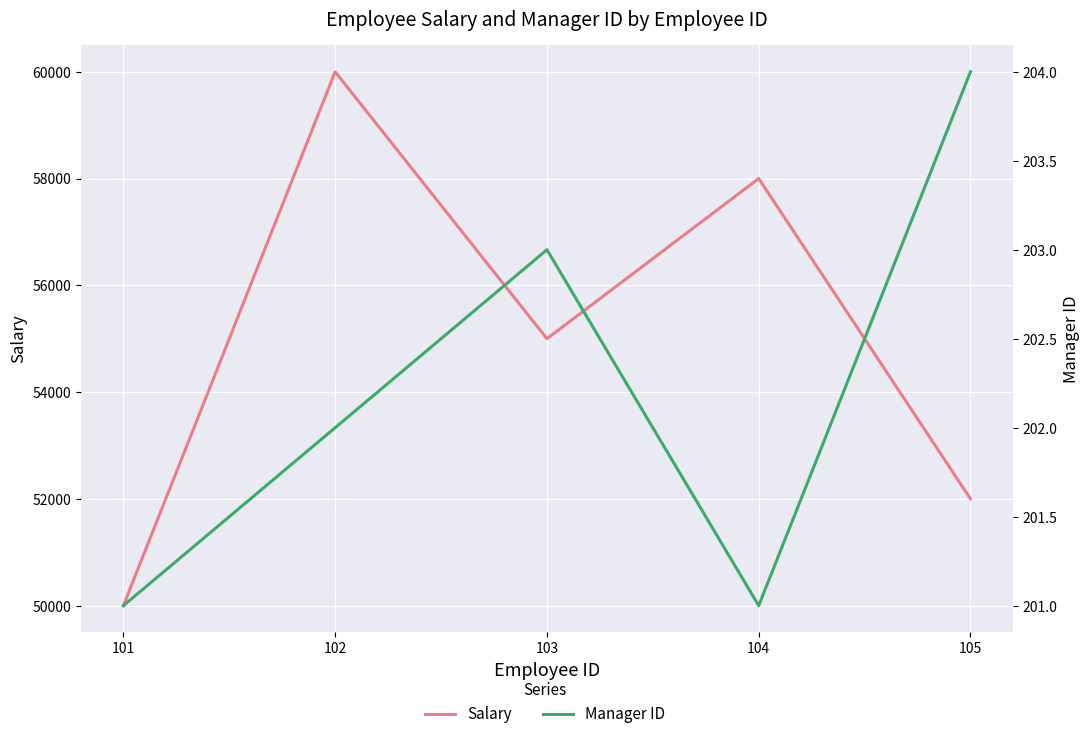

What value does the Salary series have at 102, to the nearest 50?

60000